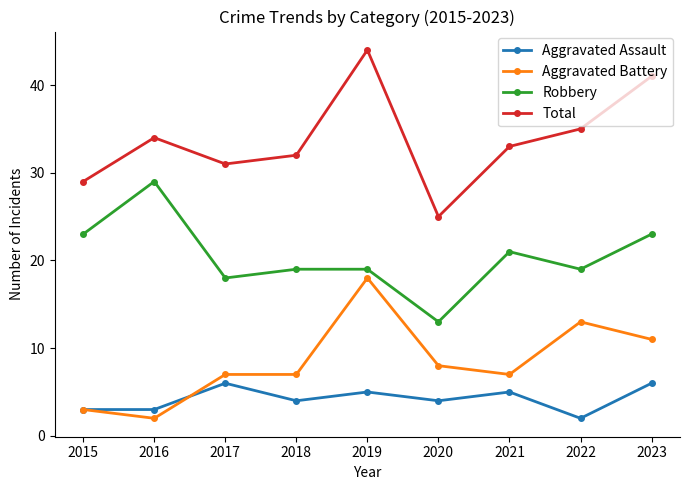

Reading left to right, extract all data points from this chart.

Aggravated Assault: 3	3	6	4	5	4	5	2	6
Aggravated Battery: 3	2	7	7	18	8	7	13	11
Robbery: 23	29	18	19	19	13	21	19	23
Total: 29	34	31	32	44	25	33	35	41